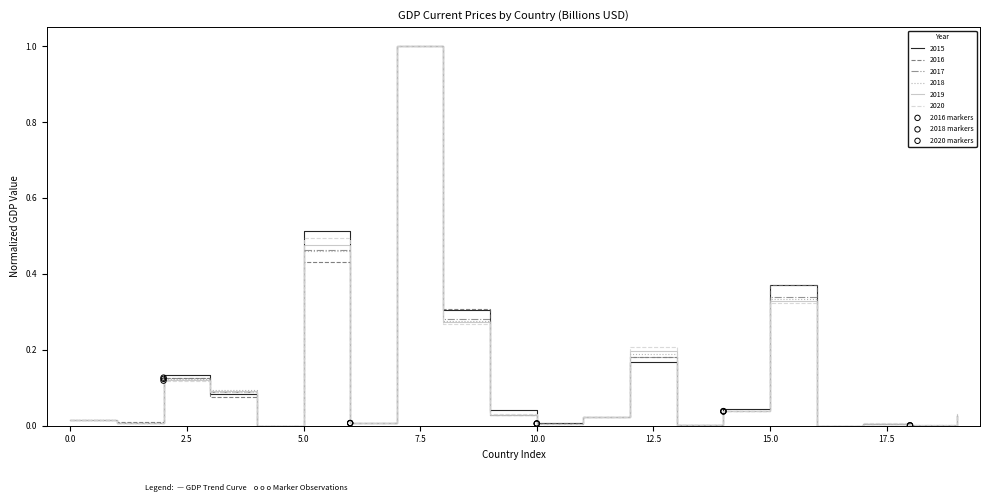

What is the highest value of the 2017 series?

1.0